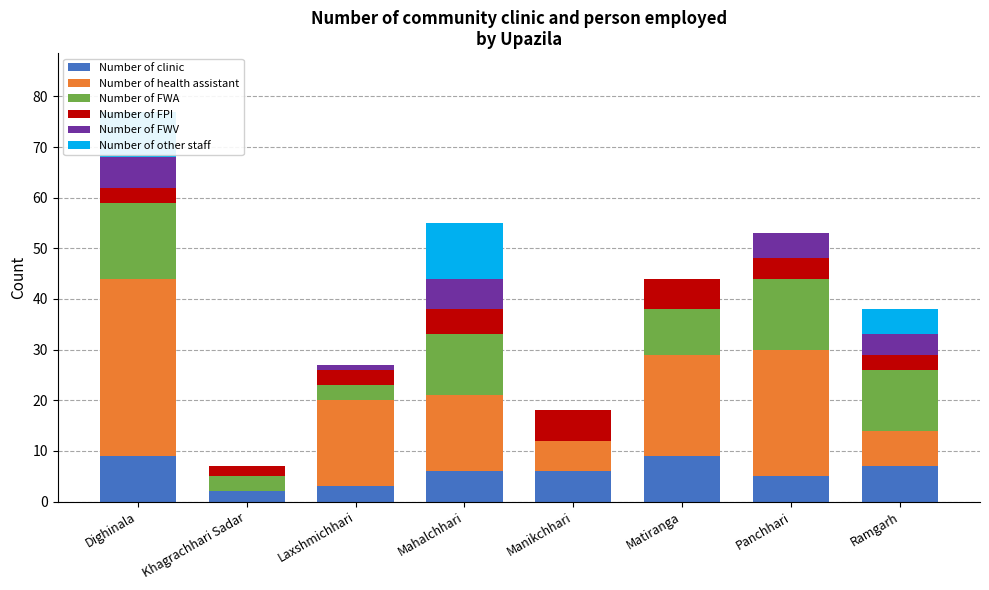

How many series are shown in this chart?

6